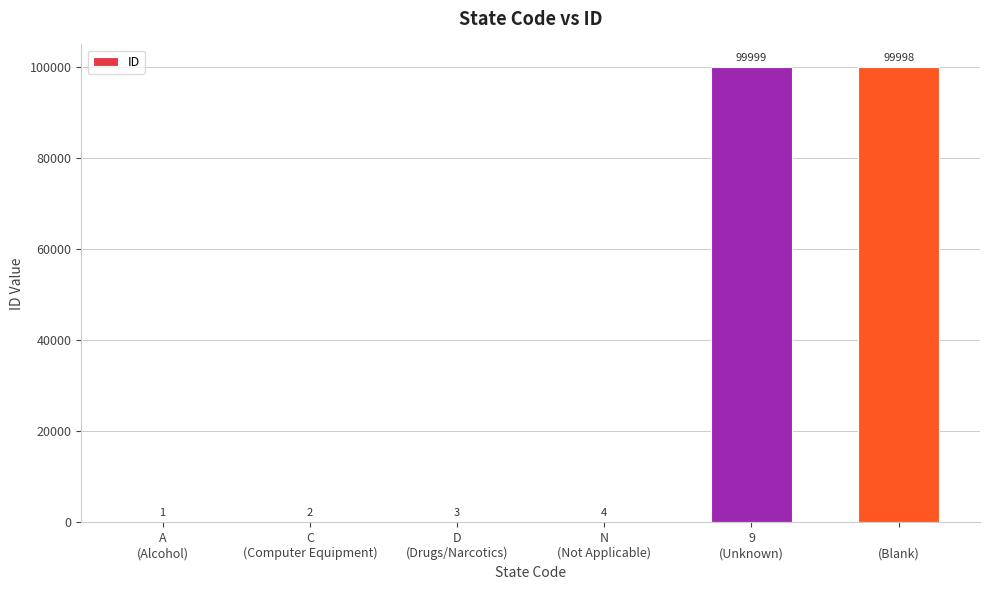

How many series are shown in this chart?

1